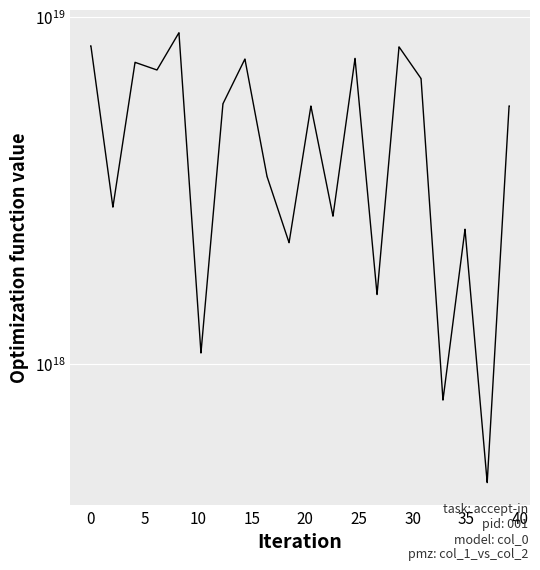

Reading left to right, list all the values displayed in this chart.

8249933780717052928	8249933780717052928	2834446133136974848	2834446133136974848	7394689096118294528	7394689096118294528	7029525339760109568	7029525339760109568	8997177414122283008	8997177414122283008	1078627706067511936	1078627706067511936	5619986234538416128	5619986234538416128	7558947483442334720	7558947483442334720	3472708332715343872	3472708332715343872	2239532238063308800	2239532238063308800	5535420798425046016	5535420798425046016	2668826161116842496	2668826161116842496	7590361589925580800	7590361589925580800	1588463043256152320	1588463043256152320	8194065692067535872	8194065692067535872	6641253163844293632	6641253163844293632	789578275161503488	789578275161503488	2447864956685358080	2447864956685358080	457094858187638464	457094858187638464	5541236606781969408	5541236606781969408